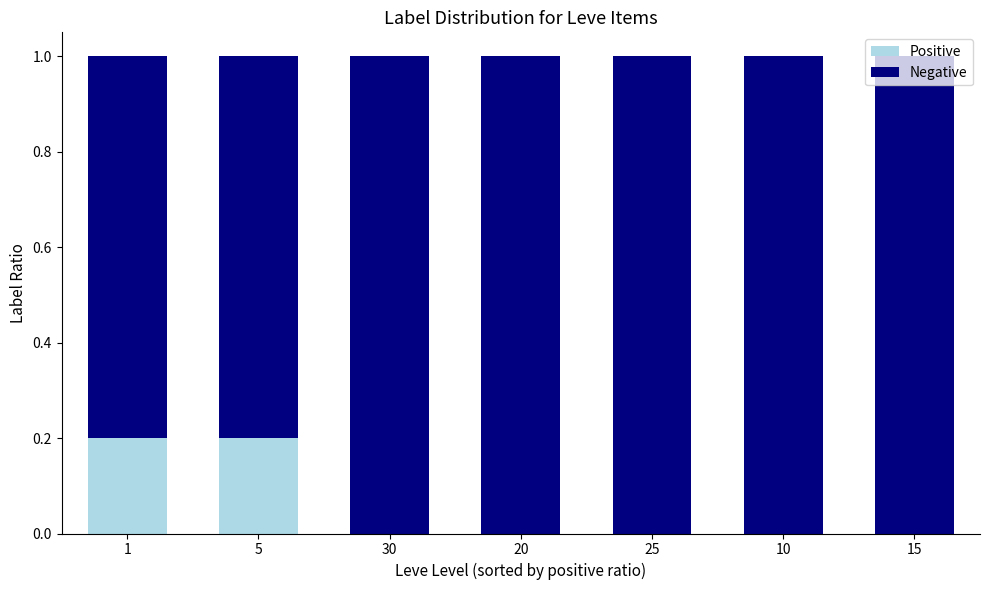

What is the sum of all Positive values?

0.4